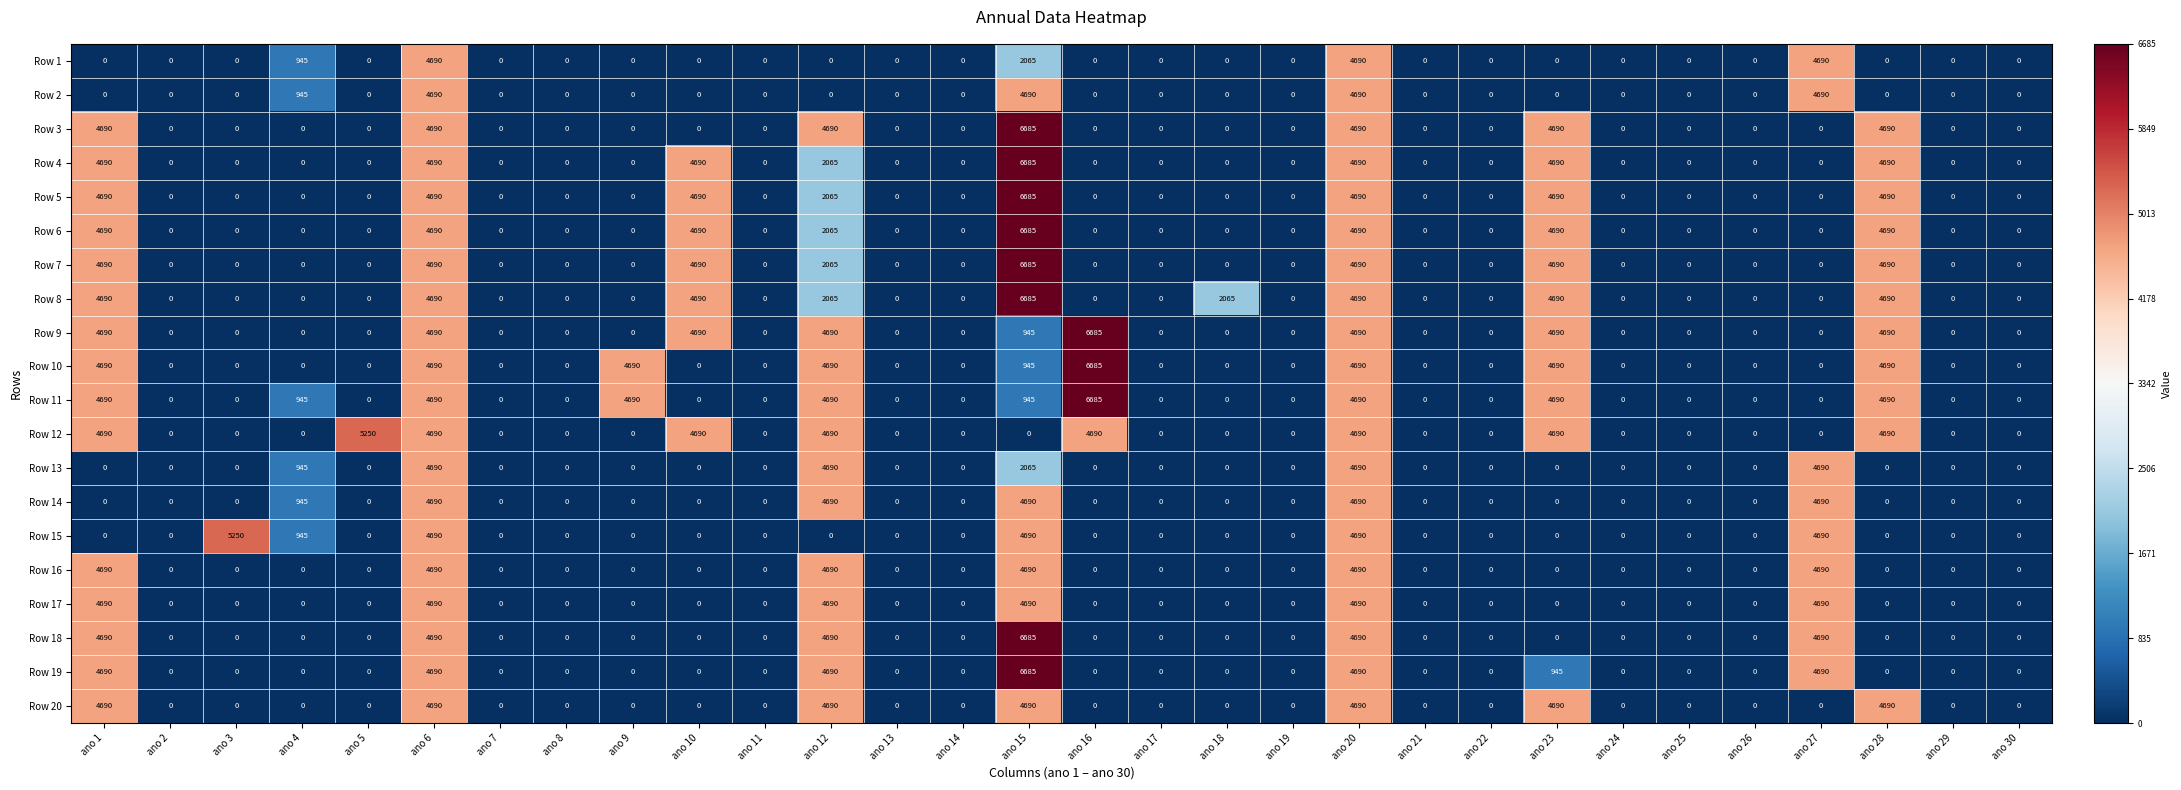

Between ano 5 and ano 7, which series saw the biggest shift?

Row 12